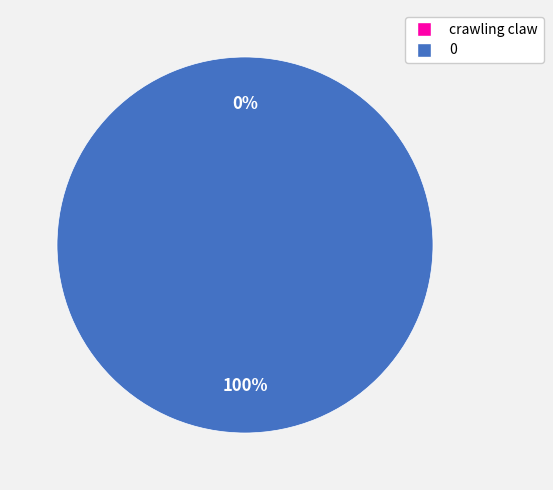

How many slices are in this pie chart?

2